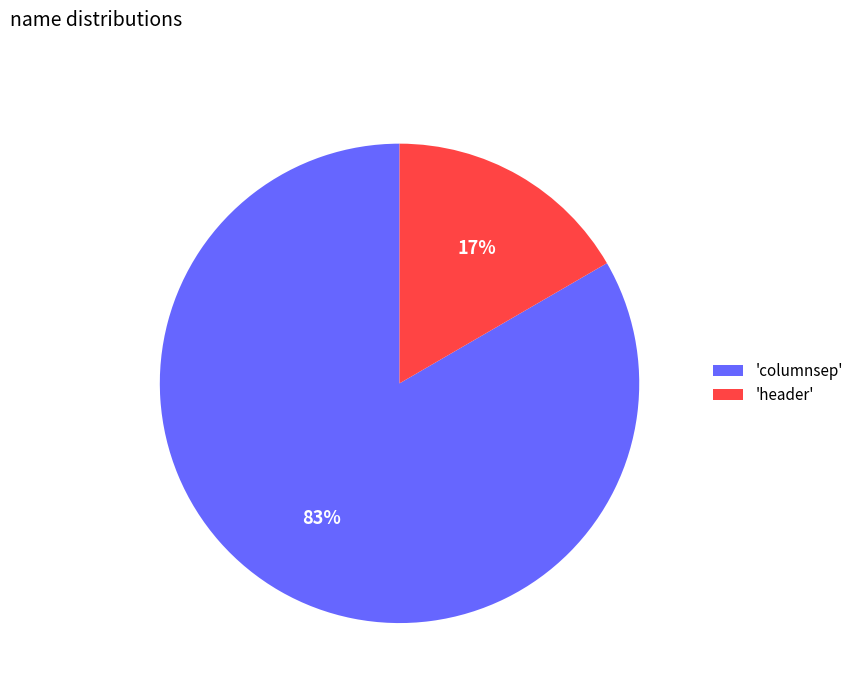

Which has a higher value, 'columnsep' or 'header'?

'columnsep'